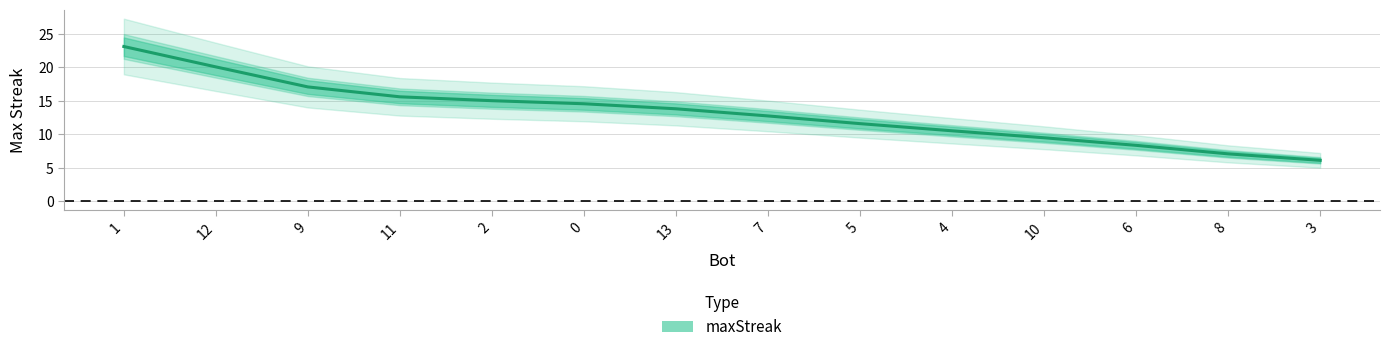

How many lines are shown in the chart?

1